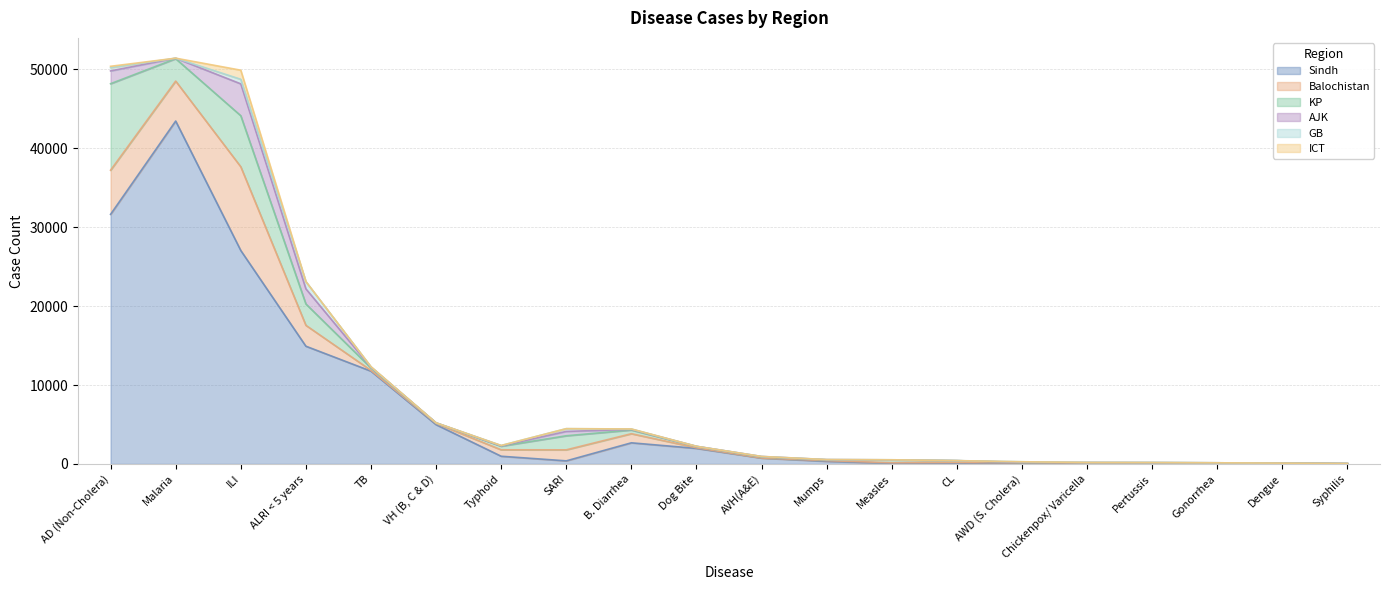

Which series changed the most between AVH(A&E) and CL?

Sindh